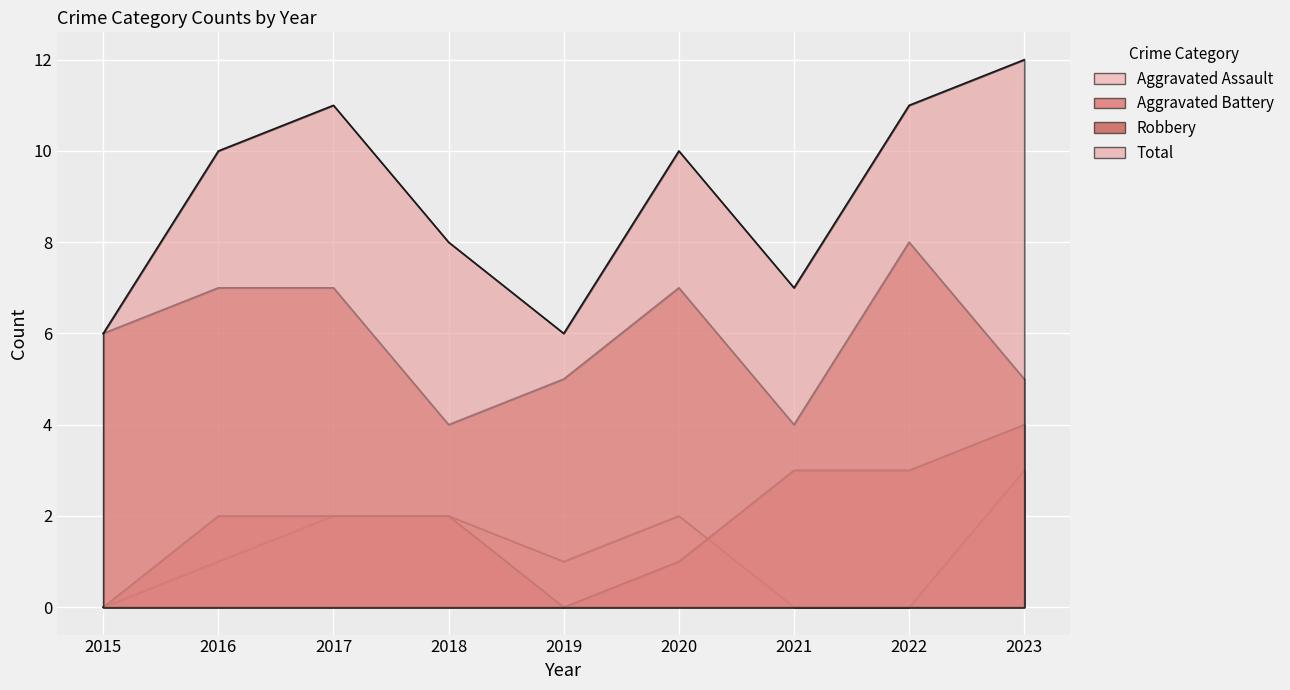

What is the difference between the second highest and second lowest values in the Aggravated Battery series?

3